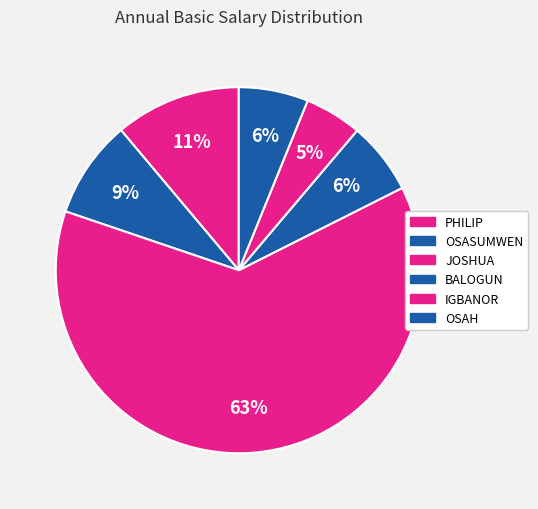

Approximately how many times larger is the value at BALOGUN compared to PHILIP?

0.6